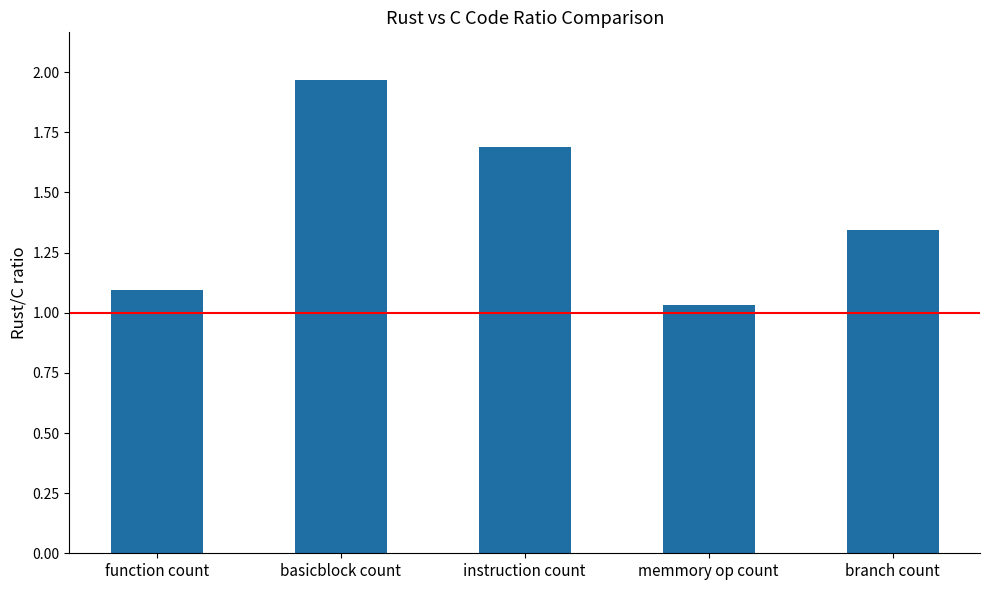

What is the label of the 5th bar from the right?

function count